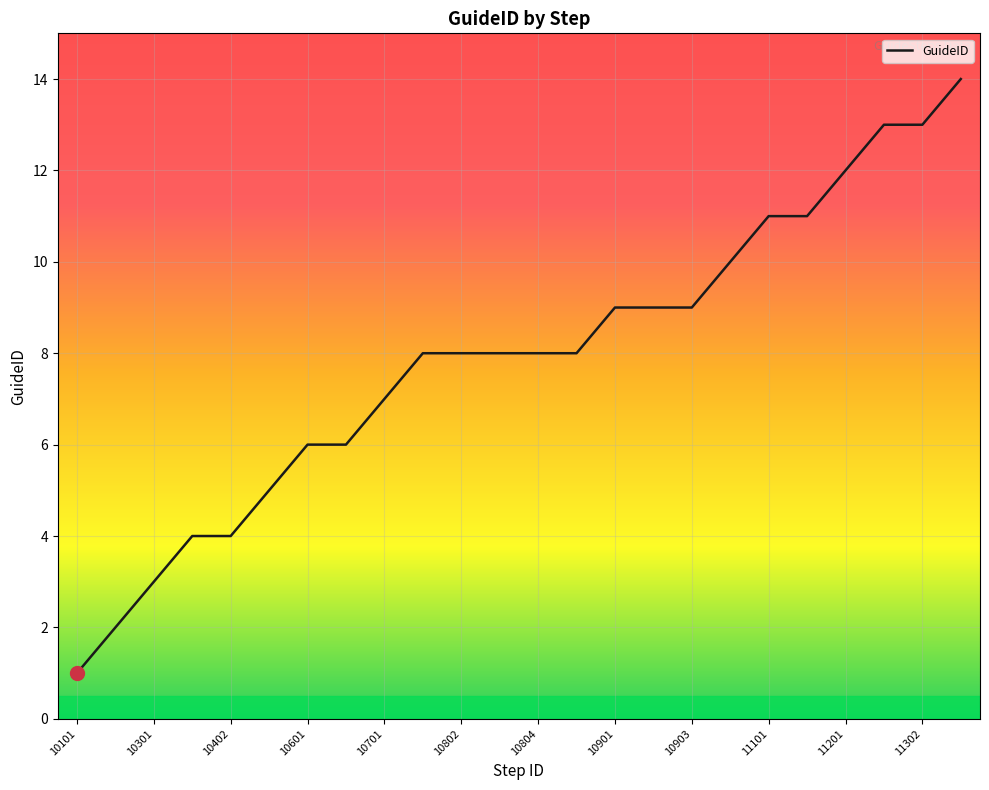

What is the maximum value shown in the chart?

14